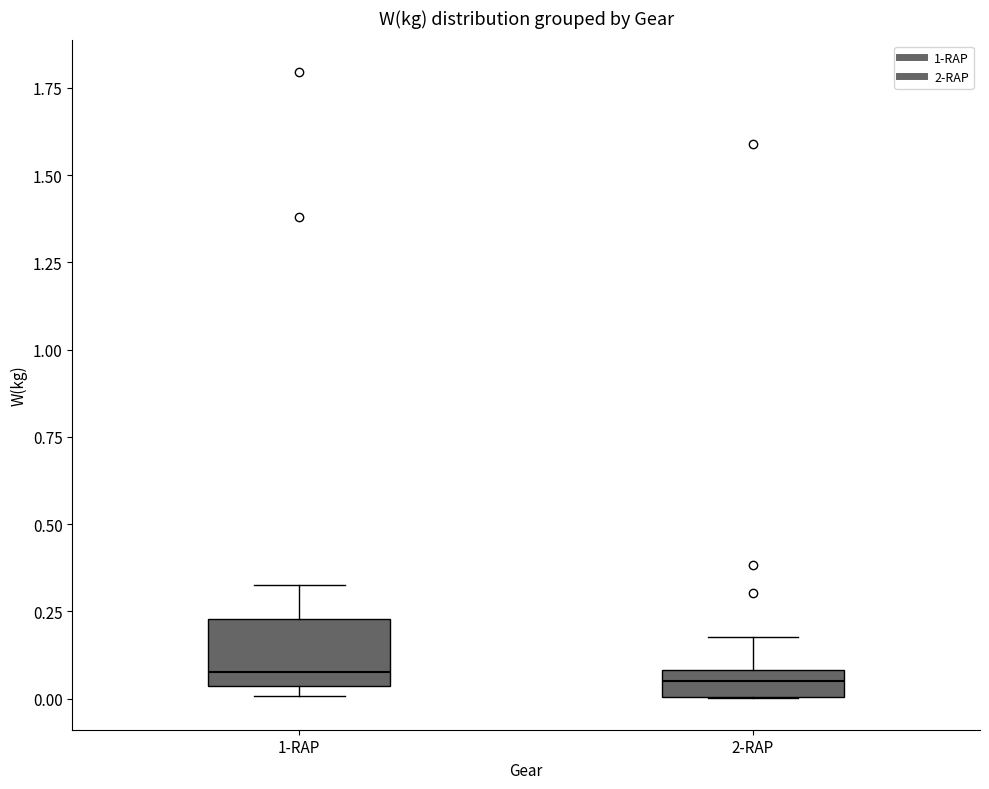

Comparing the boxes themselves (not the whiskers), which one is the tallest?

1-RAP